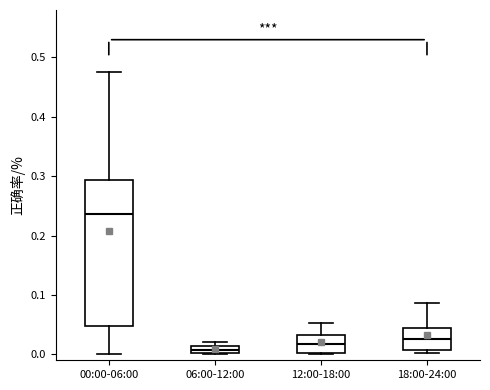

Which box is the tallest, from its lower edge to its upper edge?

00:00-06:00